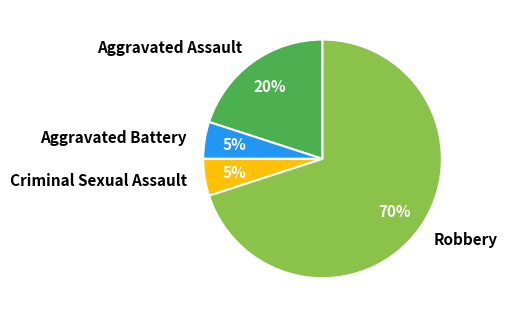

Which category accounts for the majority?

Robbery